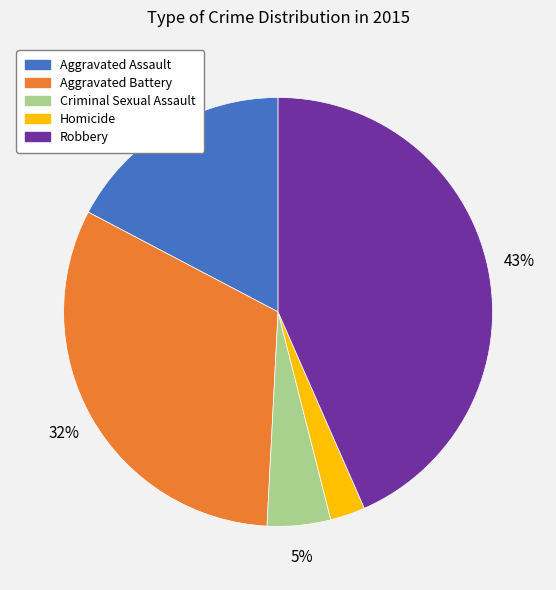

Which slice is the largest?

Robbery